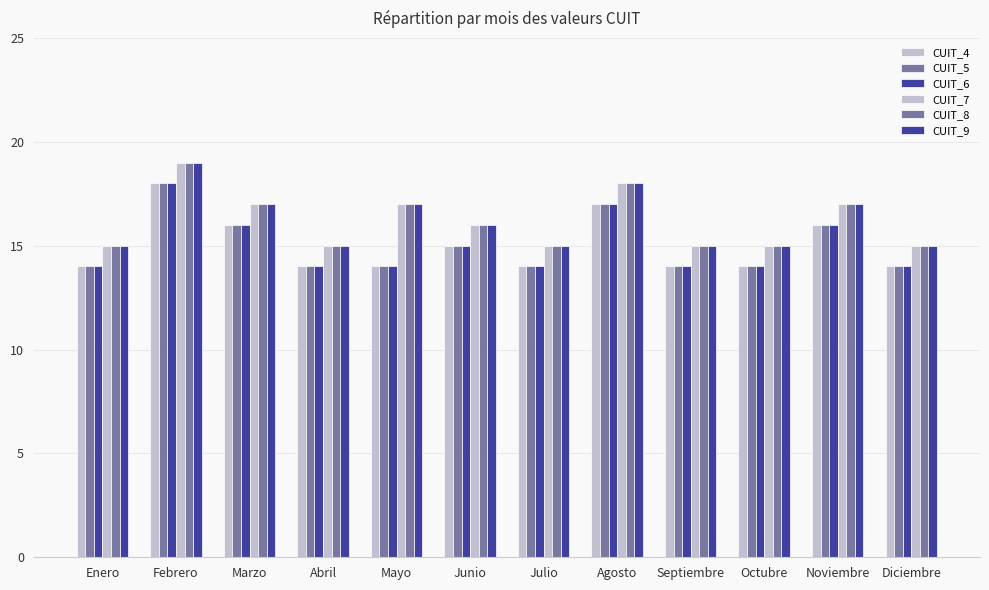

What is the highest value of the CUIT_4 series?

18